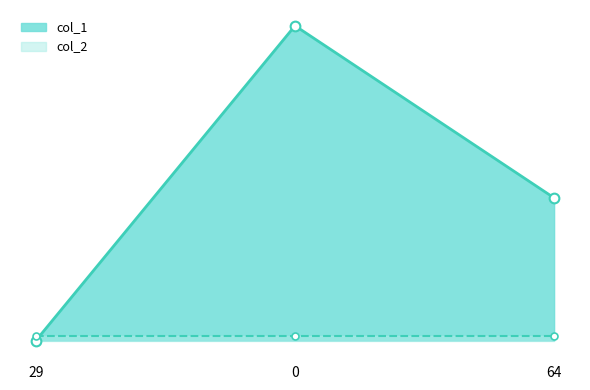

Reading left to right, what are all the values shown in this chart?

29=0	0=64	64=29